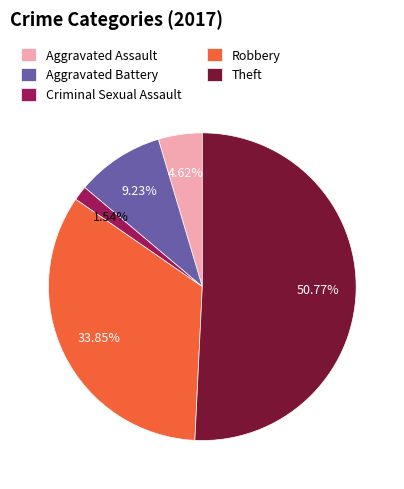

What percentage is NOT represented by Aggravated Battery?

90.8%